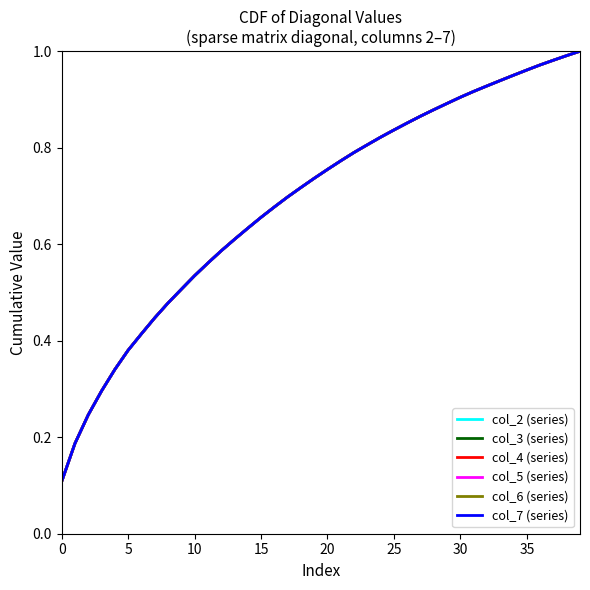

What is the average value of the col_3 (series) series?

0.7